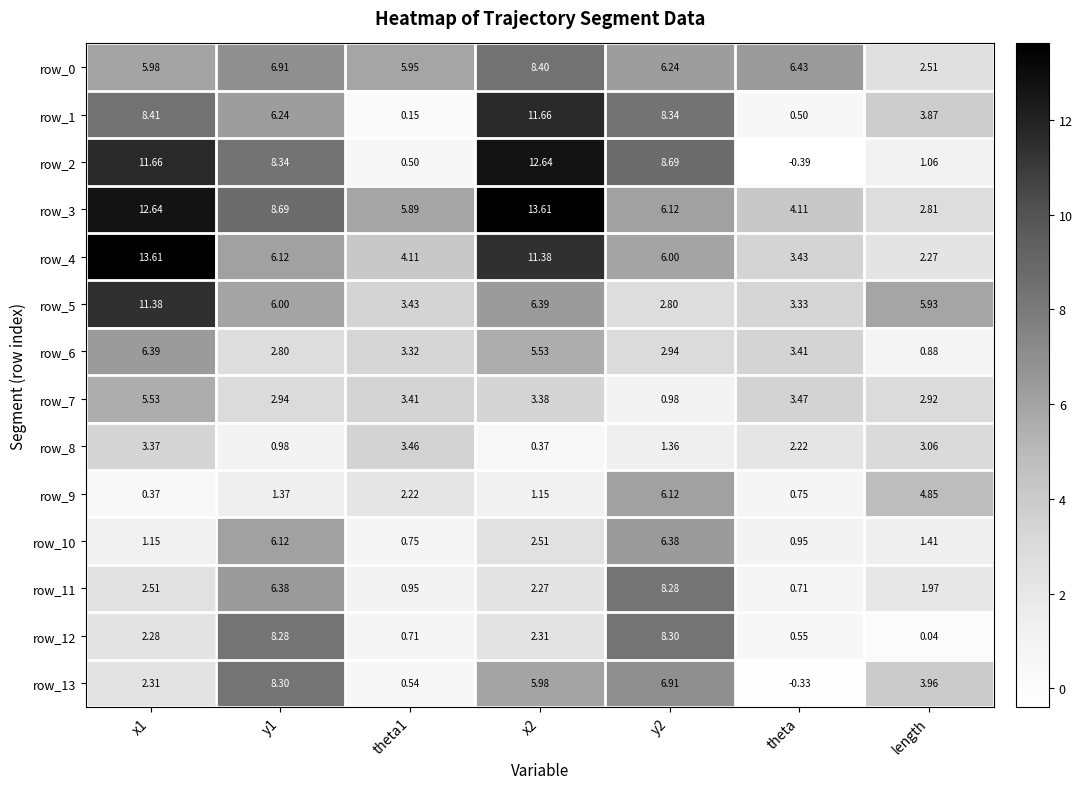

At which label does row_12 reach its minimum?

length